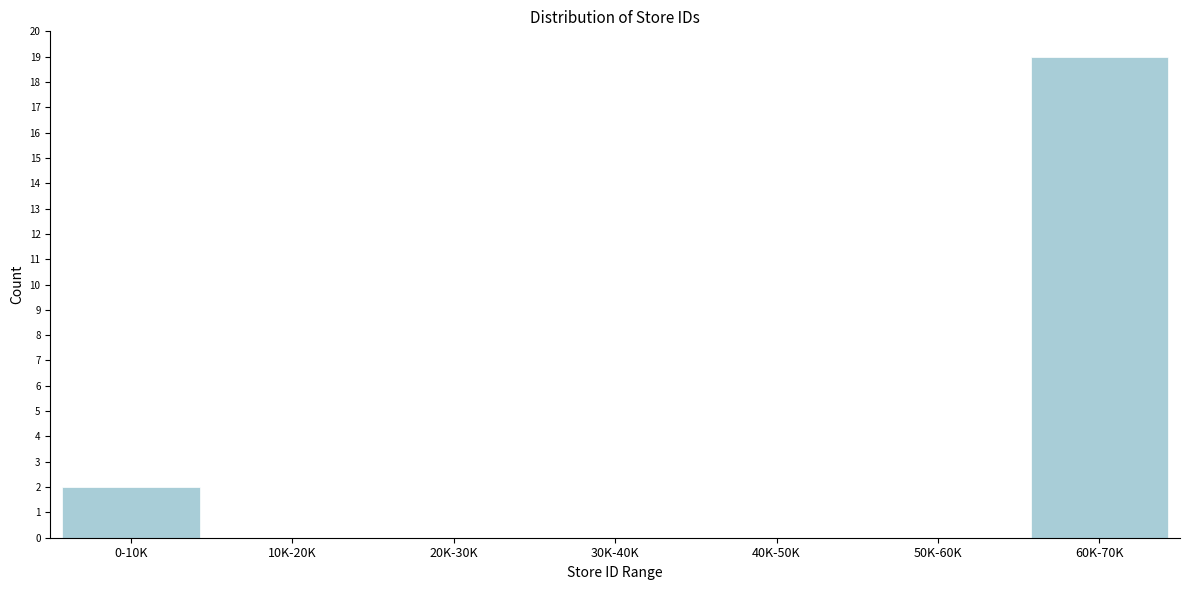

Reading left to right, what are all the values shown in this chart?

0-10K=2	10K-20K=0	20K-30K=0	30K-40K=0	40K-50K=0	50K-60K=0	60K-70K=19